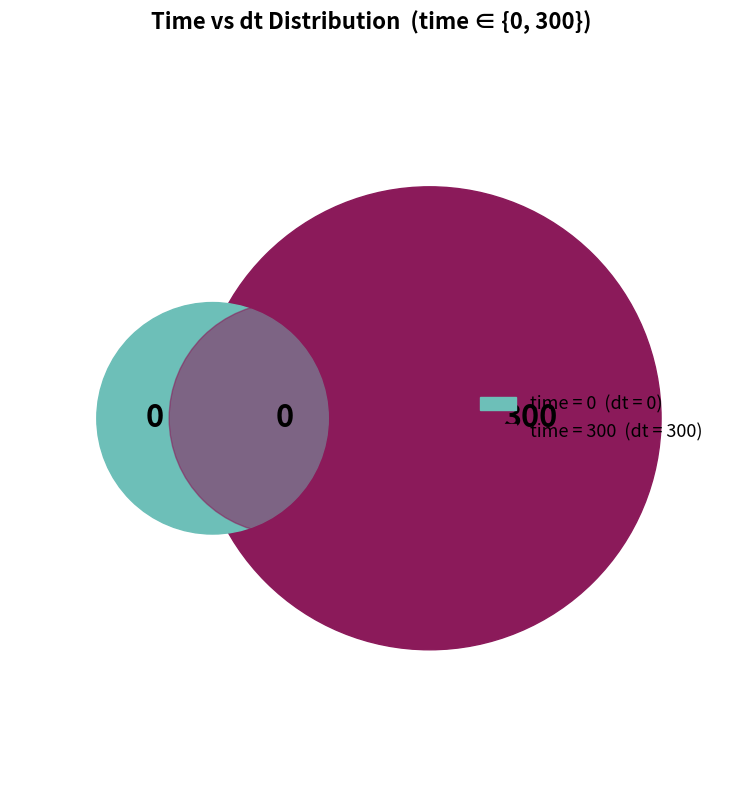

Rank the categories by time value from lowest to highest.

0, 300